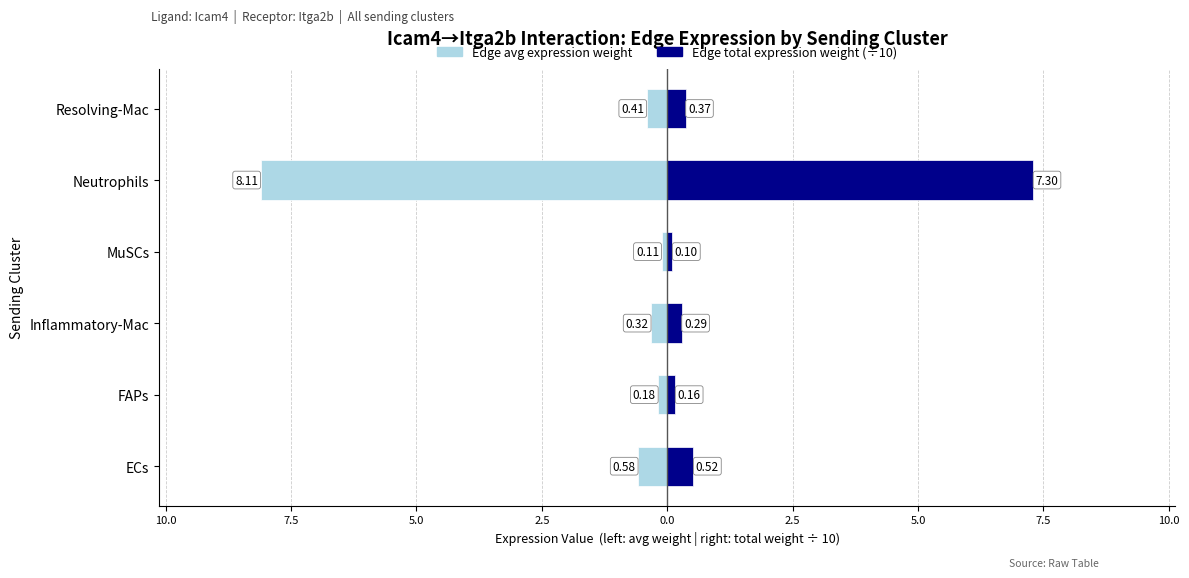

The Edge total expression weight (÷10) series shows 0.2 at MuSCs. True or false?

False